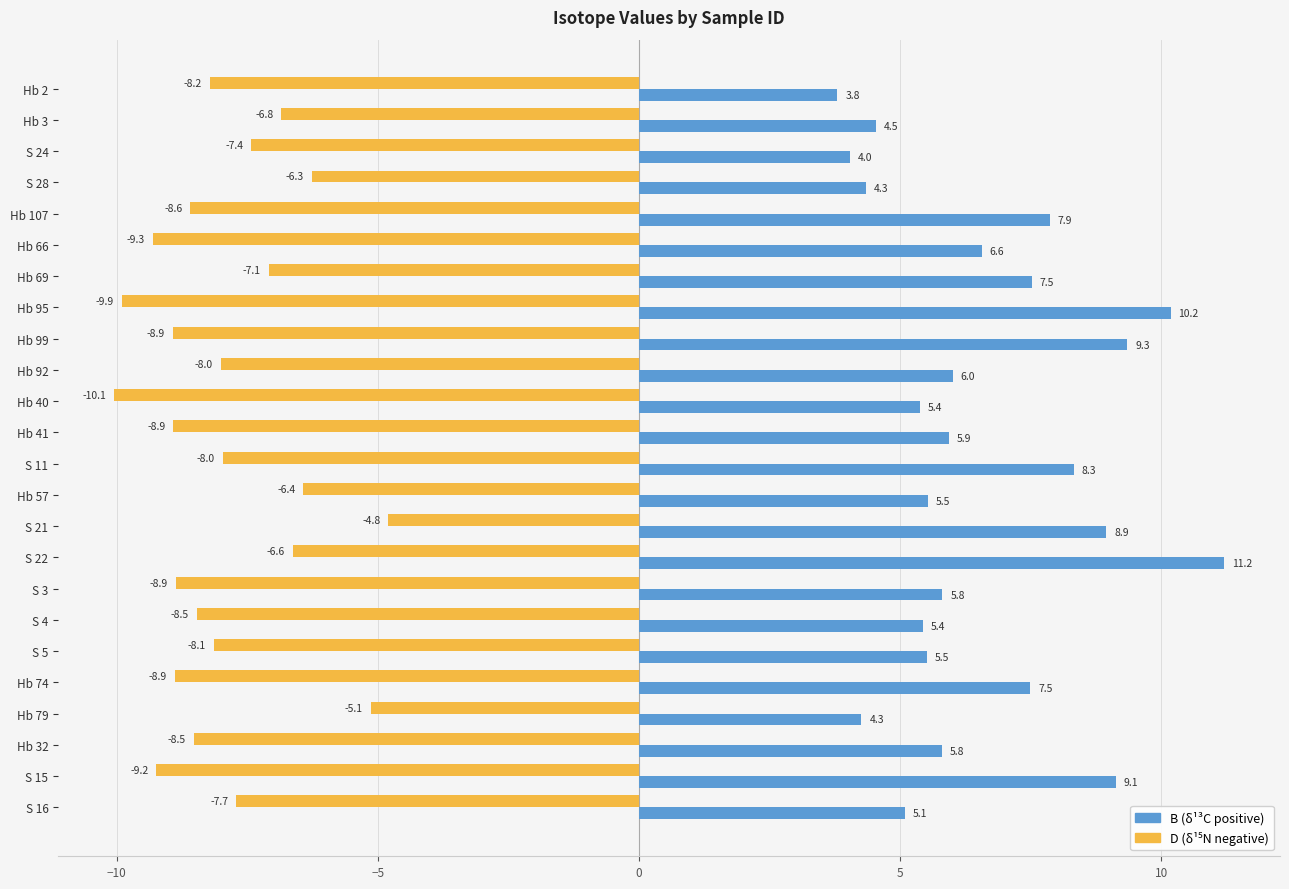

At which category is the sum across all series the highest?

S 22